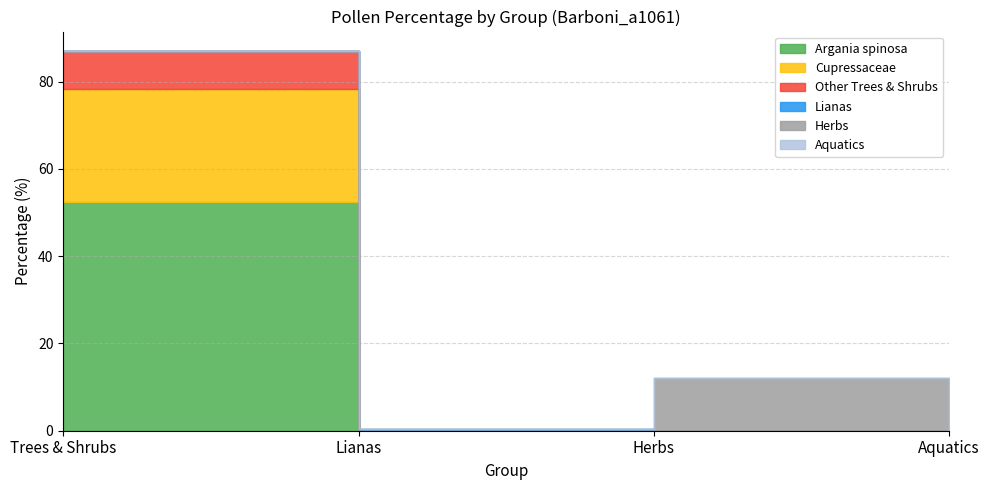

True or false: Other Trees & Shrubs and Aquatics intersect in this chart.

False